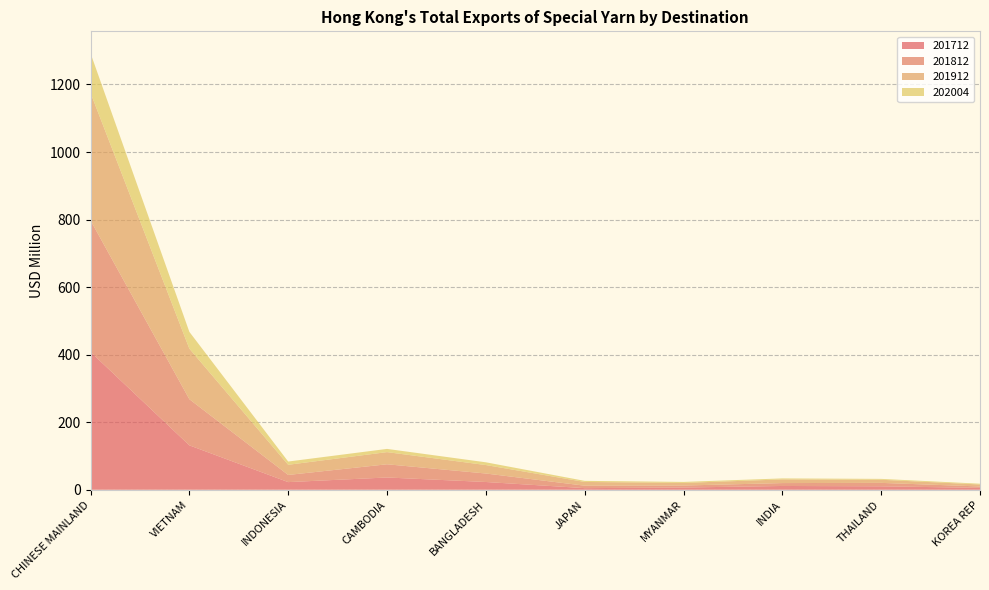

Reading left to right, extract all data points from this chart.

201712: CHINESE MAINLAND=408.1	VIETNAM=131.5	INDONESIA=22.6	CAMBODIA=36.3	BANGLADESH=23.0	JAPAN=4.8	MYANMAR=6.6	INDIA=11.2	THAILAND=10.2	KOREA REP=5.6
201812: CHINESE MAINLAND=389.5	VIETNAM=136.6	INDONESIA=21.2	CAMBODIA=39.1	BANGLADESH=25.1	JAPAN=7.3	MYANMAR=5.9	INDIA=8.6	THAILAND=10.1	KOREA REP=4.1
201912: CHINESE MAINLAND=377.6	VIETNAM=149.7	INDONESIA=30.1	CAMBODIA=36.0	BANGLADESH=25.1	JAPAN=11.1	MYANMAR=7.7	INDIA=10.9	THAILAND=9.2	KOREA REP=5.8
202004: CHINESE MAINLAND=117.5	VIETNAM=49.8	INDONESIA=9.6	CAMBODIA=9.5	BANGLADESH=8.1	JAPAN=3.2	MYANMAR=3.0	INDIA=2.9	THAILAND=2.6	KOREA REP=2.3